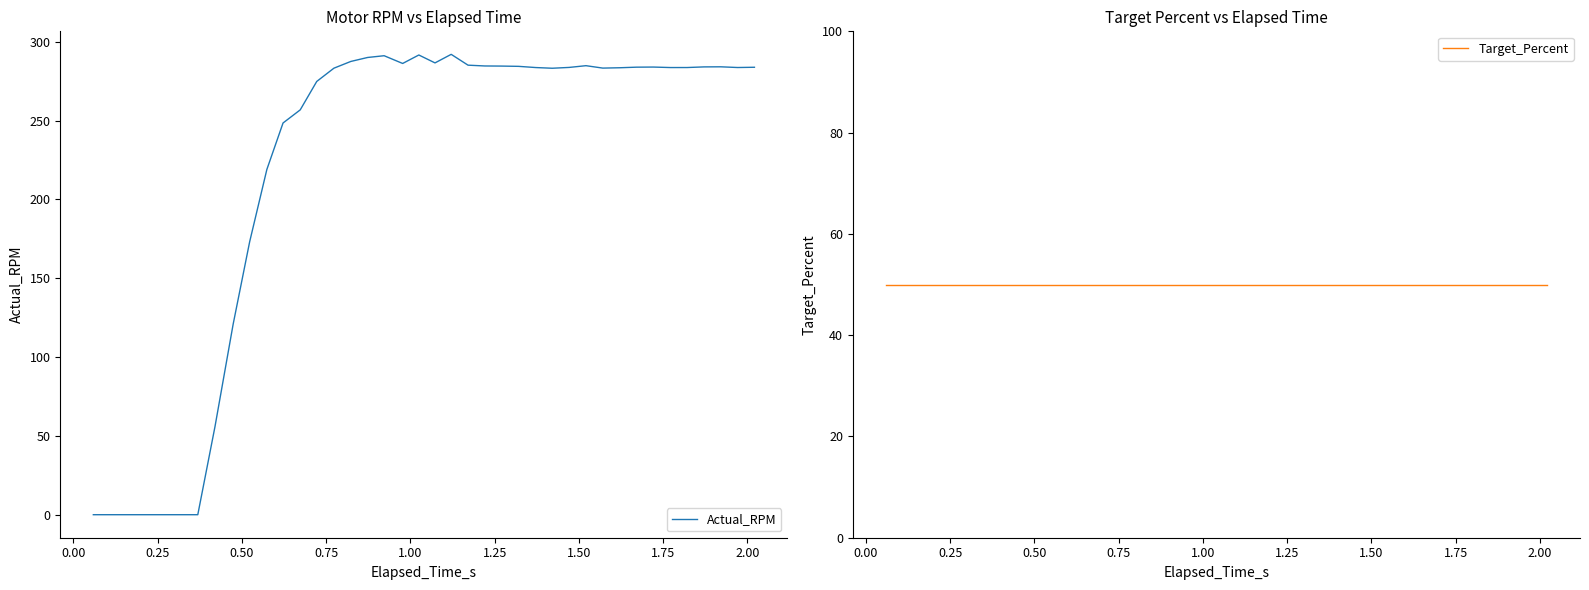

What is the highest value of the Actual_RPM series?

292.0